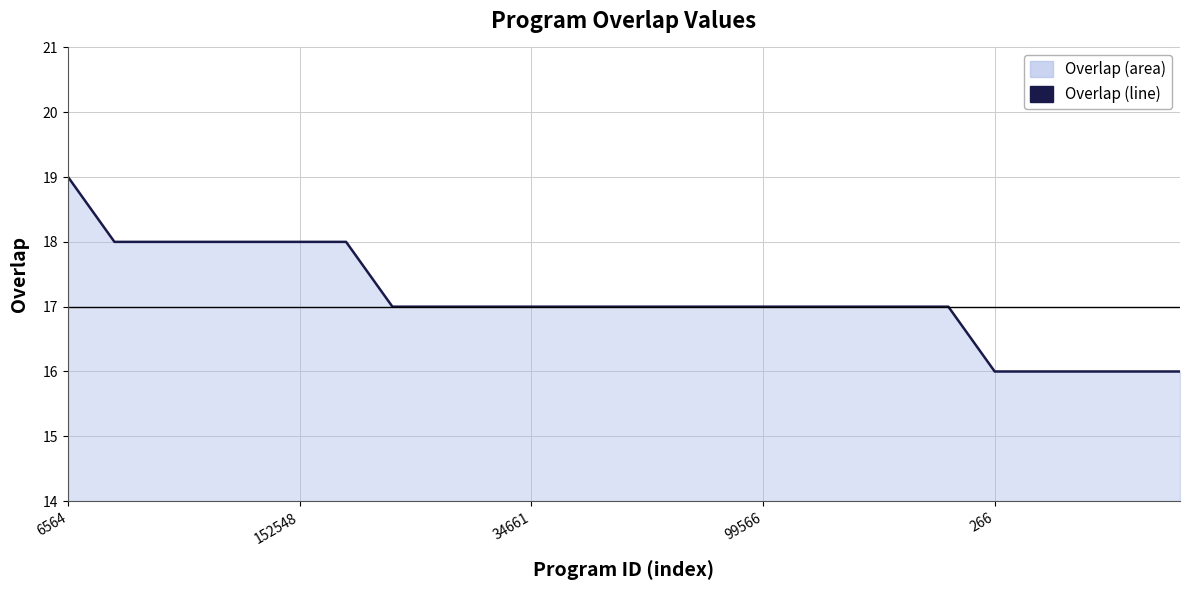

The chart shows a value of 17 at 34661. True or false?

True